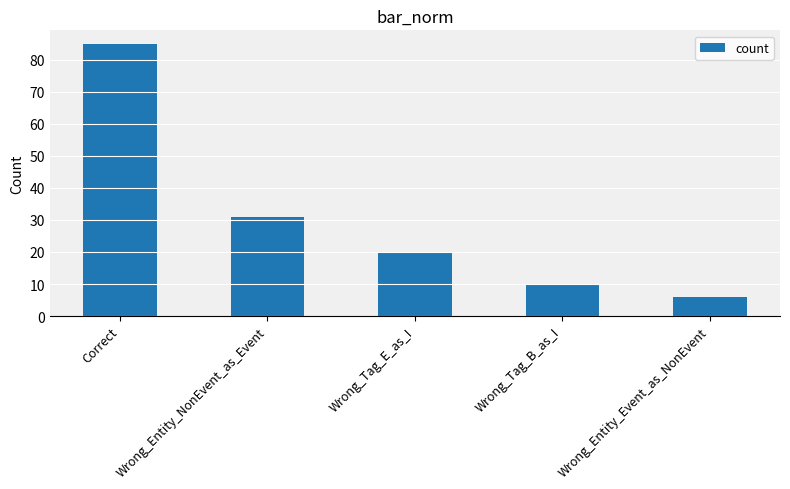

How many distinct data groups are displayed?

1